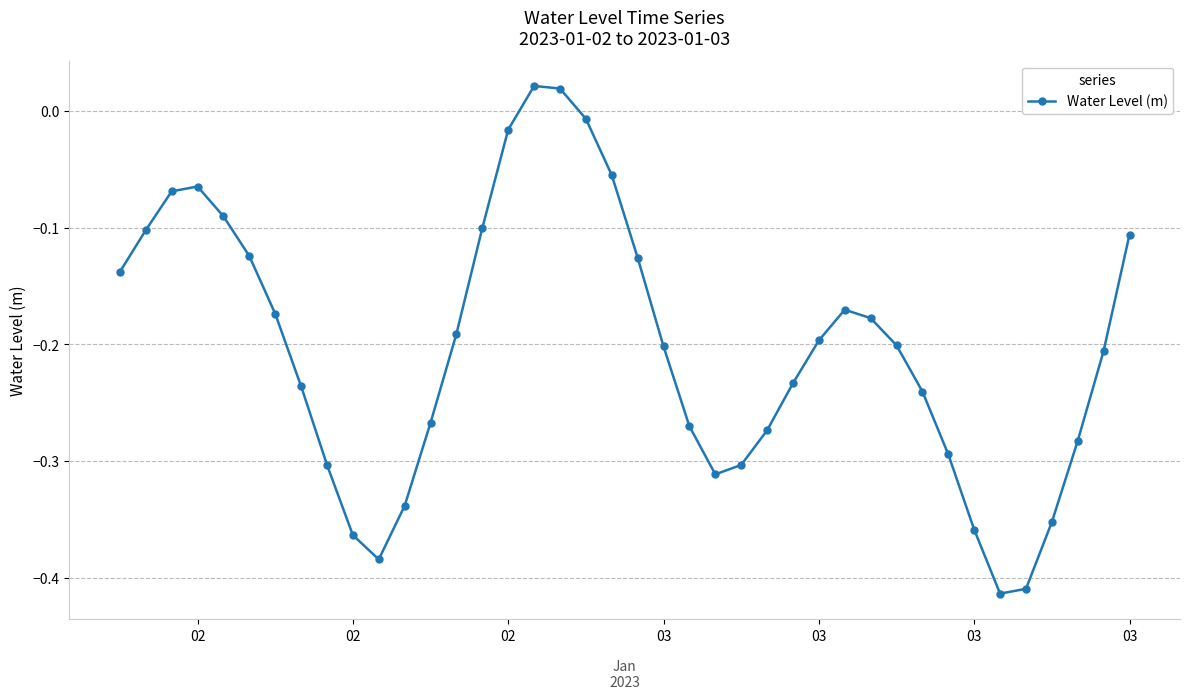

How many values are below zero?

38